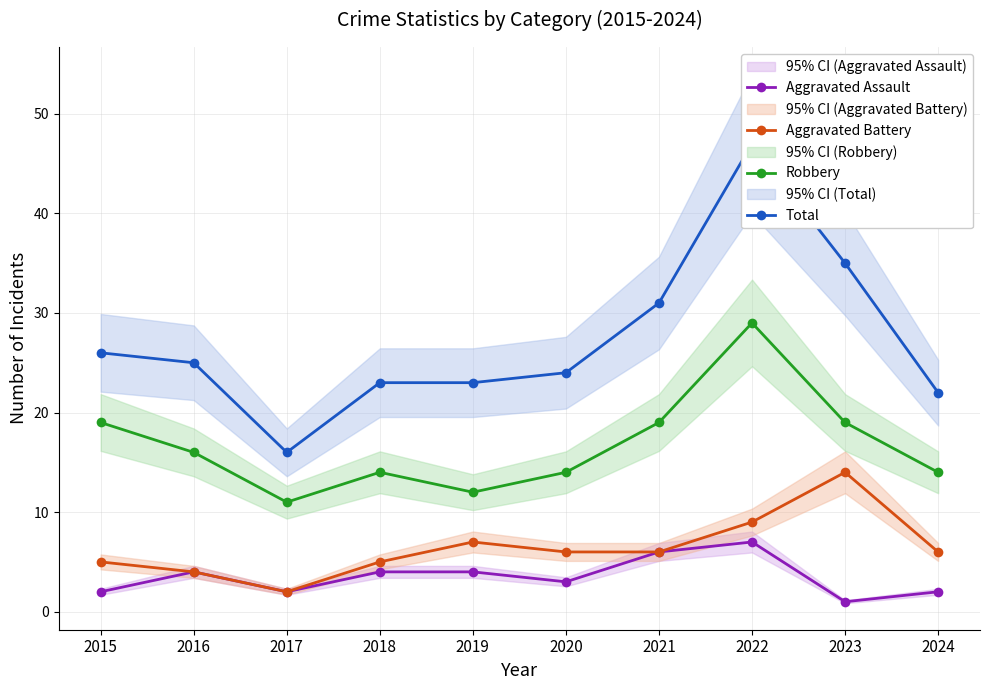

True or false: Total has a value of 22 at 2024.

True